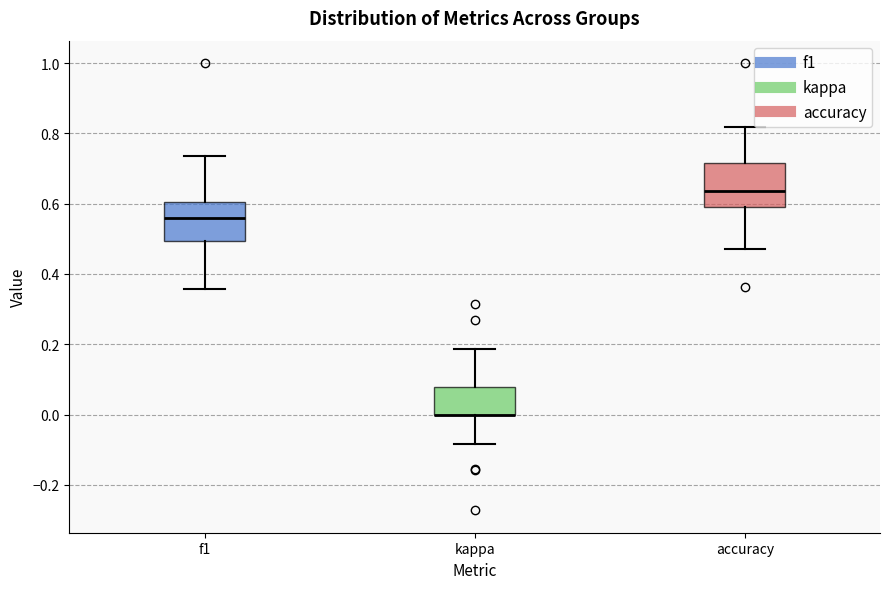

Reading left to right, read every box against the y-axis: the position of its median line, the range the box covers, and the ends of its whiskers. The values are not printed on the chart, so give them approximately, as read against the axis.

f1: median 0.56, box 0.50 to 0.60, whiskers 0.36 to 0.74
kappa: median 0.00 (drawn on the box's lower edge), box 0.00 to 0.08, whiskers -0.08 to 0.18
accuracy: median 0.64, box 0.60 to 0.72, whiskers 0.48 to 0.82